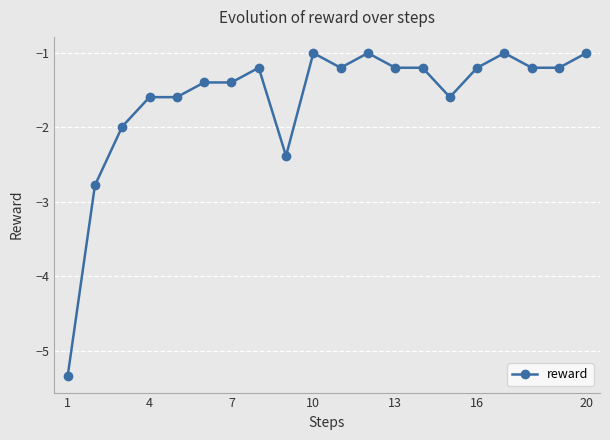

What is the maximum value shown in the chart?

-1.0